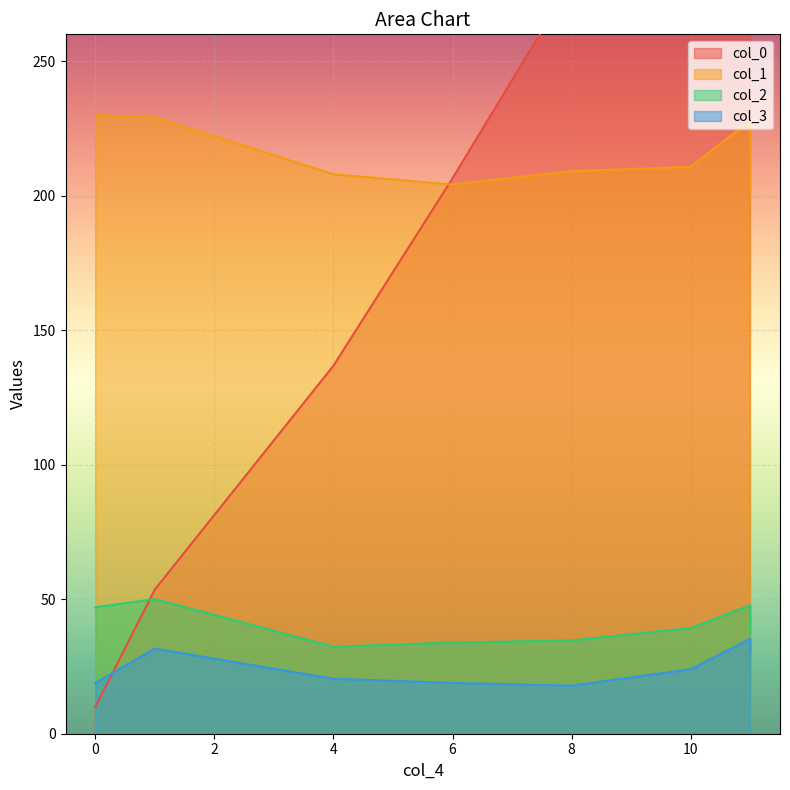

How many series are shown in this chart?

4